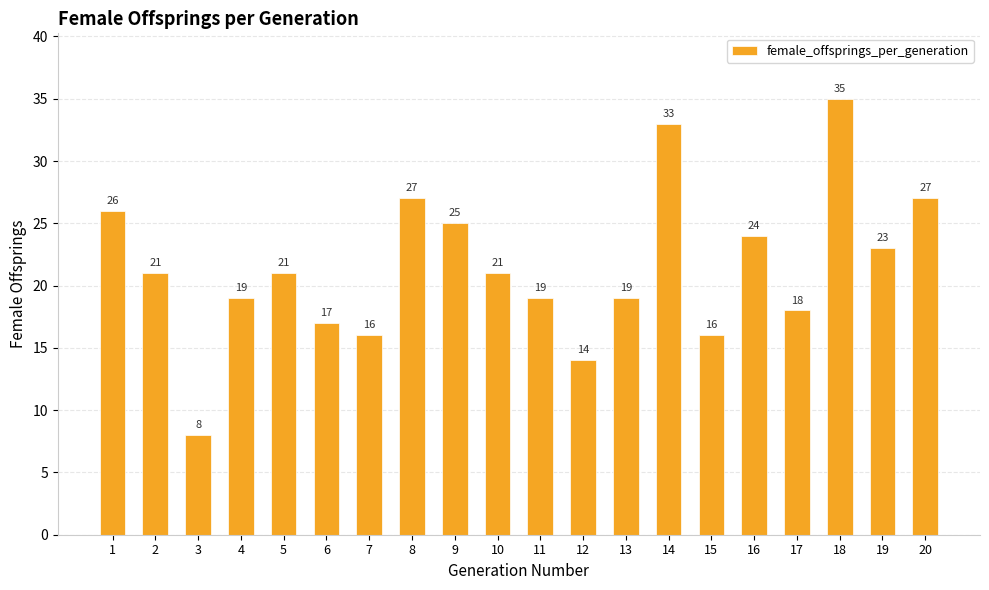

Reading right to left, transcribe all the data shown in this chart.

20=27	19=23	18=35	17=18	16=24	15=16	14=33	13=19	12=14	11=19	10=21	9=25	8=27	7=16	6=17	5=21	4=19	3=8	2=21	1=26